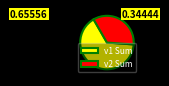

True or false: v1 Sum accounts for 66% of the total.

True